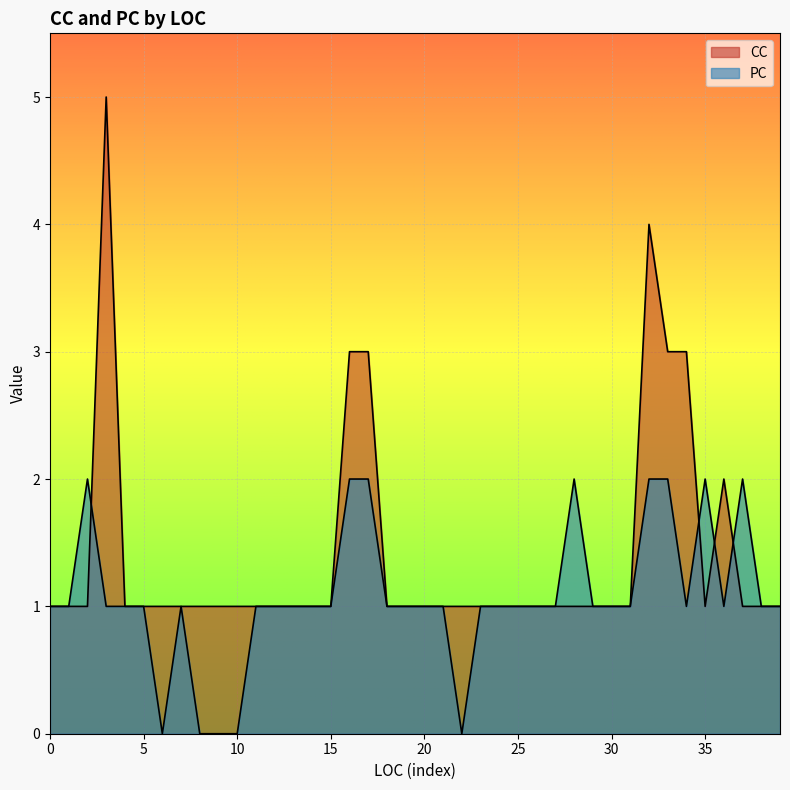

Which category has the lowest value in the PC series?

1